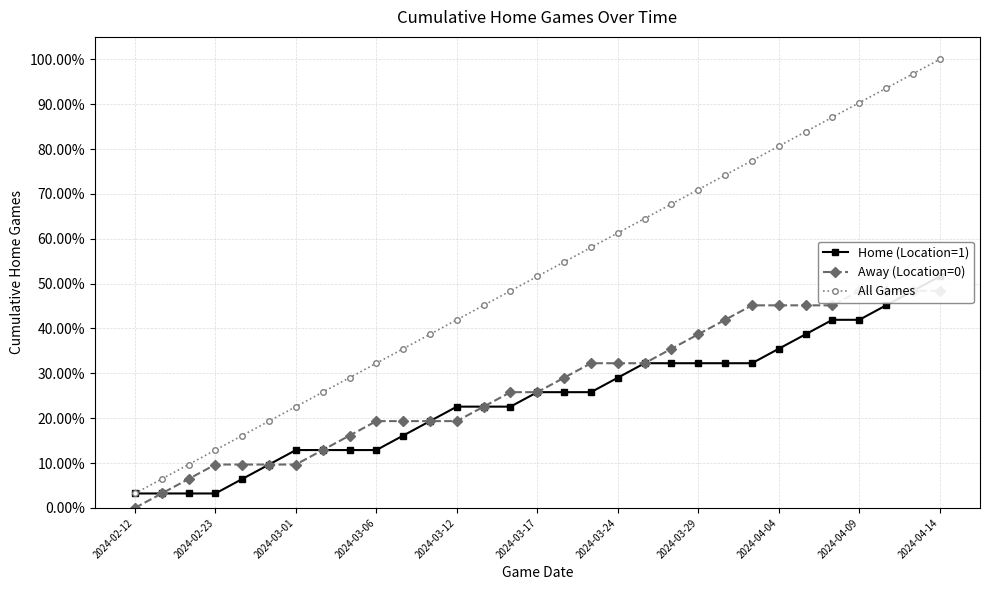

Which series has the largest range (max minus min)?

All Games